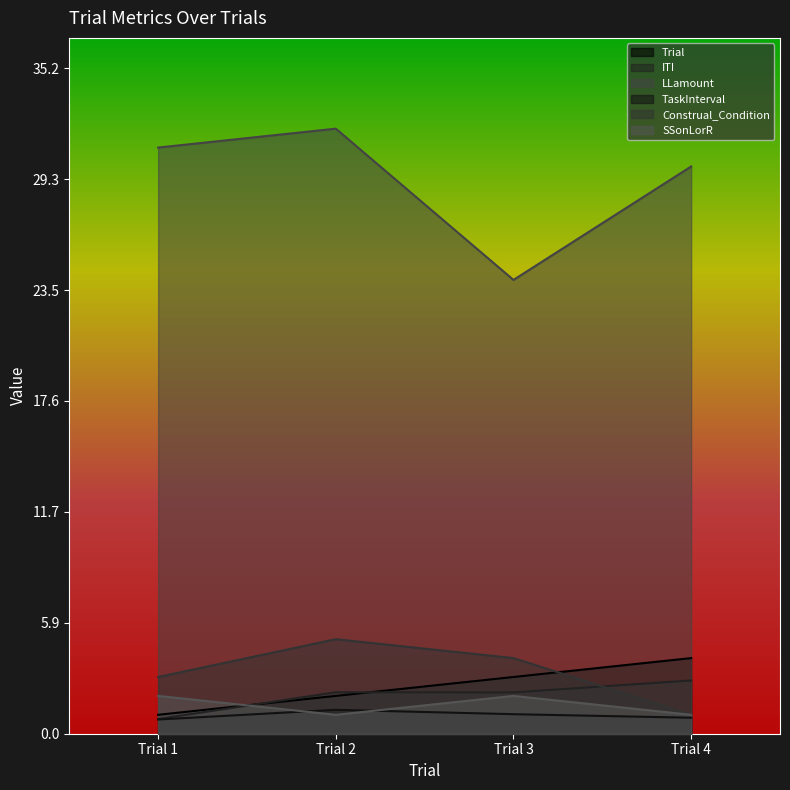

How many series are shown in this chart?

6